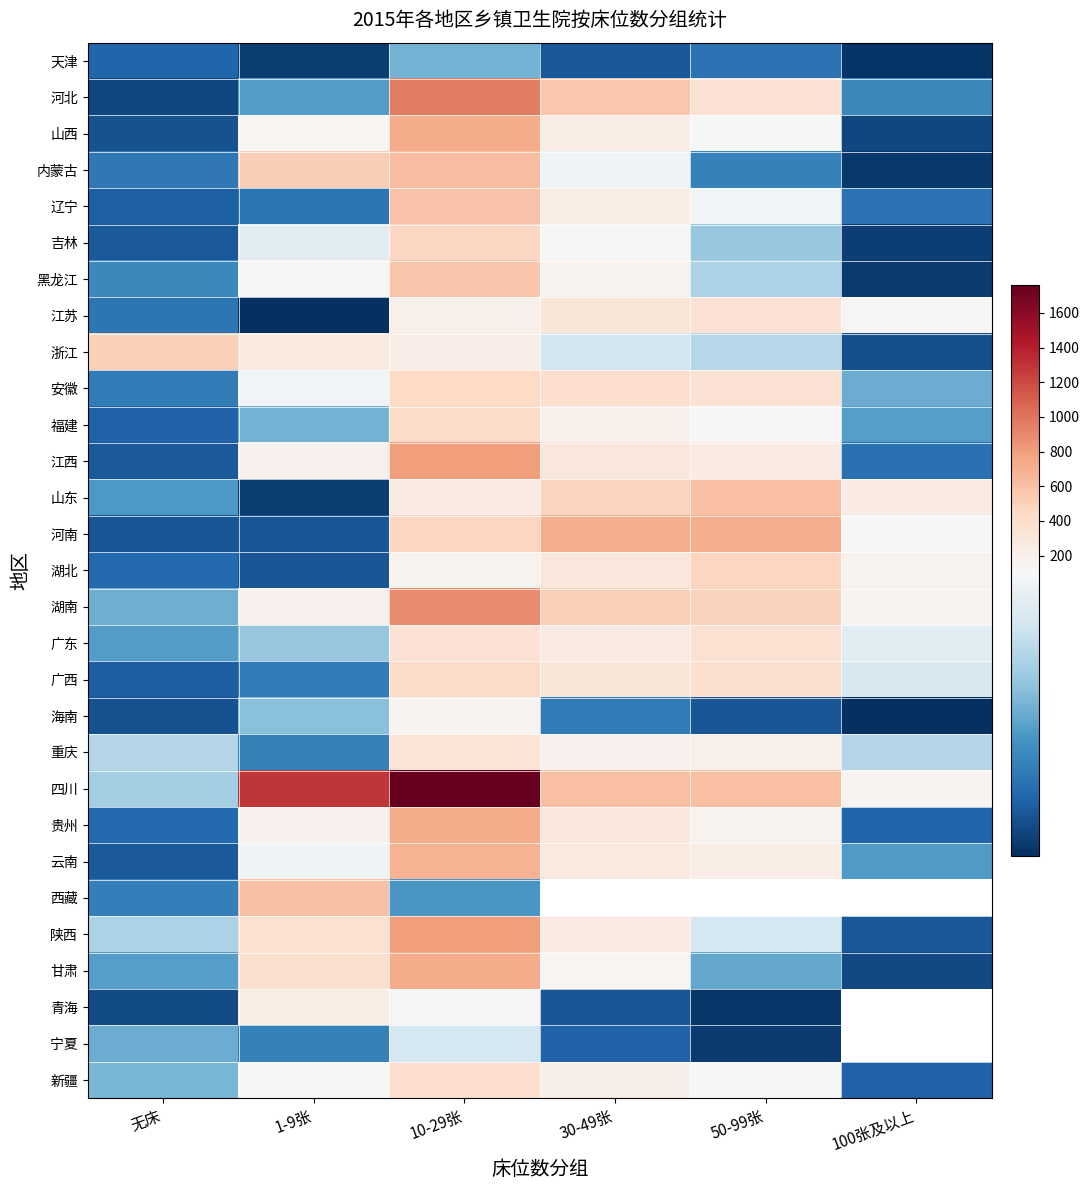

What is the difference between the 广东 values at 10-29张 and 30-49张?

99.0